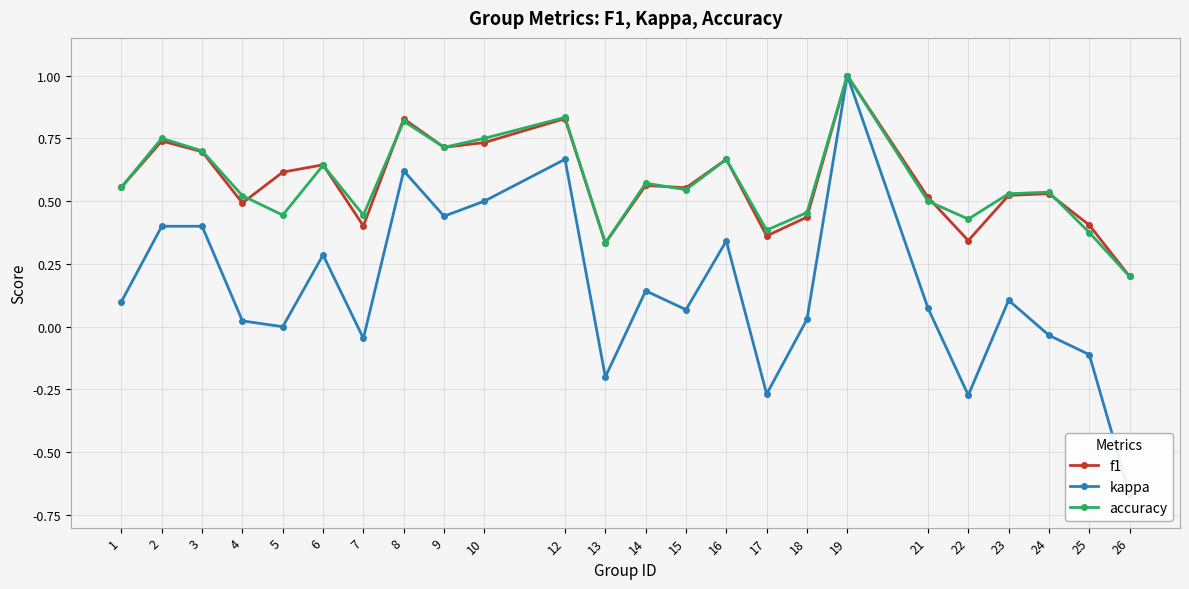

Reading right to left, list all the values displayed in this chart.

f1: 26=0.2	25=0.4	24=0.5	23=0.5	22=0.3	21=0.5	19=1.0	18=0.4	17=0.4	16=0.7	15=0.6	14=0.6	13=0.3	12=0.8	10=0.7	9=0.7	8=0.8	7=0.4	6=0.6	5=0.6	4=0.5	3=0.7	2=0.7	1=0.6
kappa: 26=-0.7	25=-0.1	24=-0.0	23=0.1	22=-0.3	21=0.1	19=1.0	18=0.0	17=-0.3	16=0.3	15=0.1	14=0.1	13=-0.2	12=0.7	10=0.5	9=0.4	8=0.6	7=-0.0	6=0.3	5=0.0	4=0.0	3=0.4	2=0.4	1=0.1
accuracy: 26=0.2	25=0.4	24=0.5	23=0.5	22=0.4	21=0.5	19=1.0	18=0.5	17=0.4	16=0.7	15=0.5	14=0.6	13=0.3	12=0.8	10=0.8	9=0.7	8=0.8	7=0.4	6=0.6	5=0.4	4=0.5	3=0.7	2=0.8	1=0.6